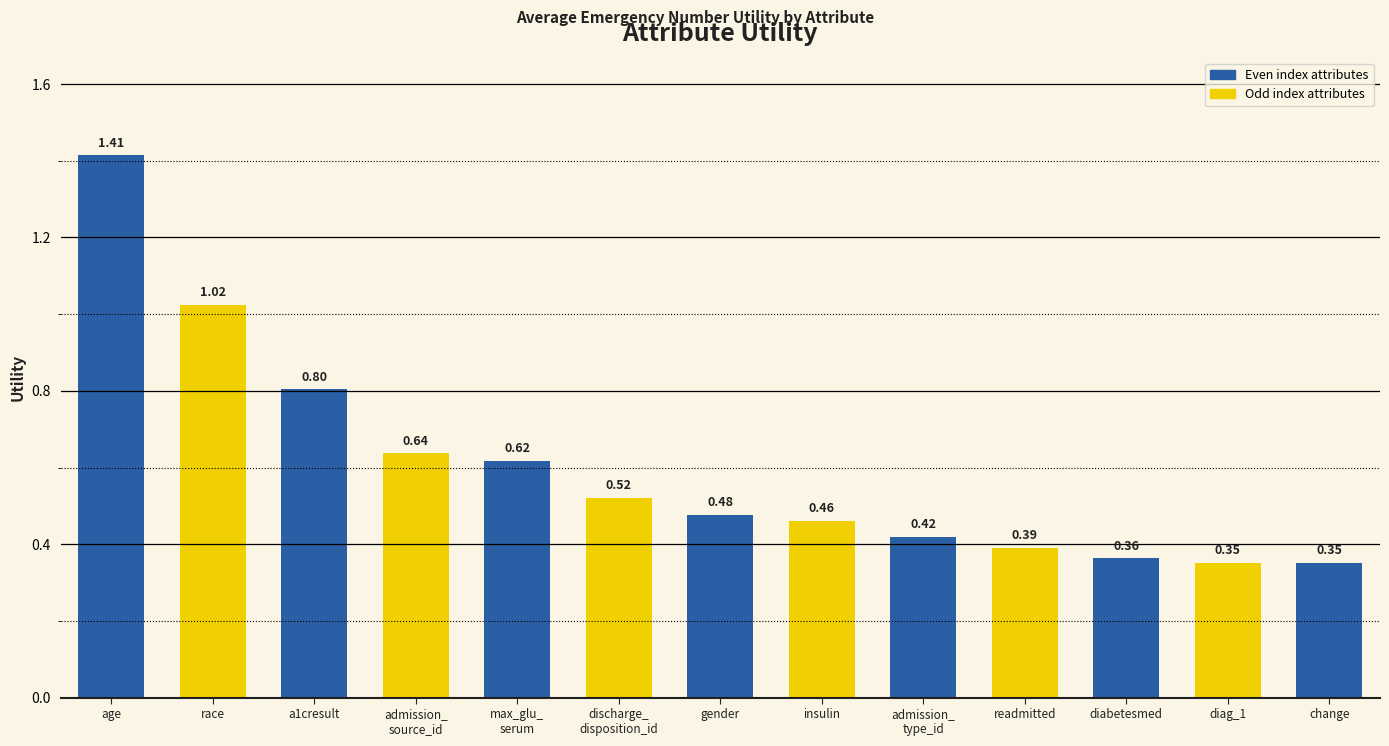

What is the label of the 7th bar from the left?

gender